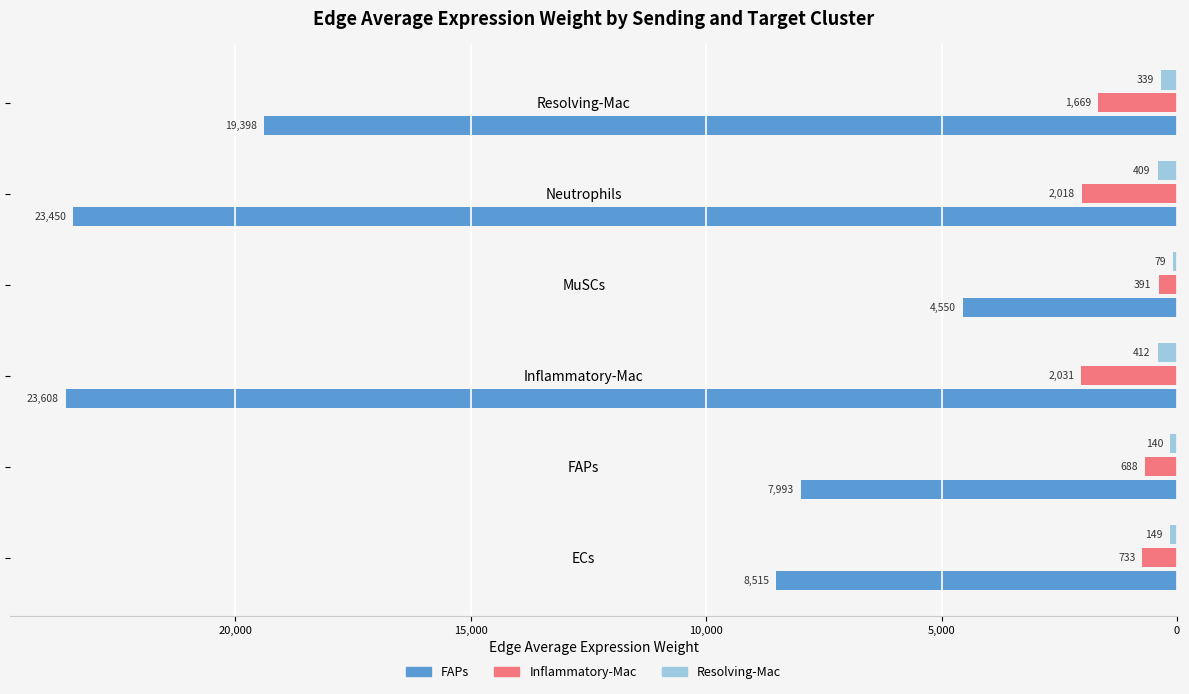

What are all the series names shown in the legend?

FAPs, Inflammatory-Mac, Resolving-Mac